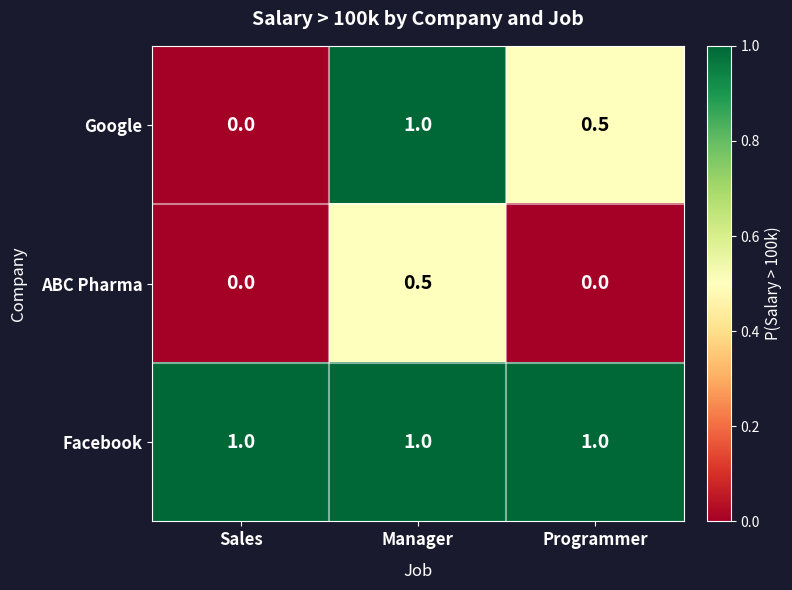

At which category is the sum across all series the highest?

Manager